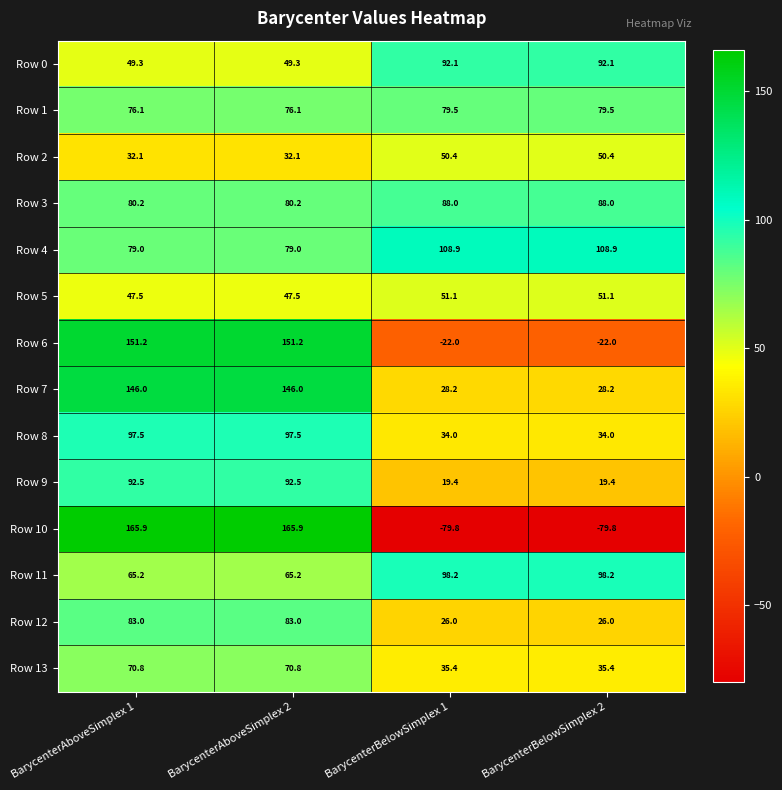

What is the minimum value for Row 5?

47.5